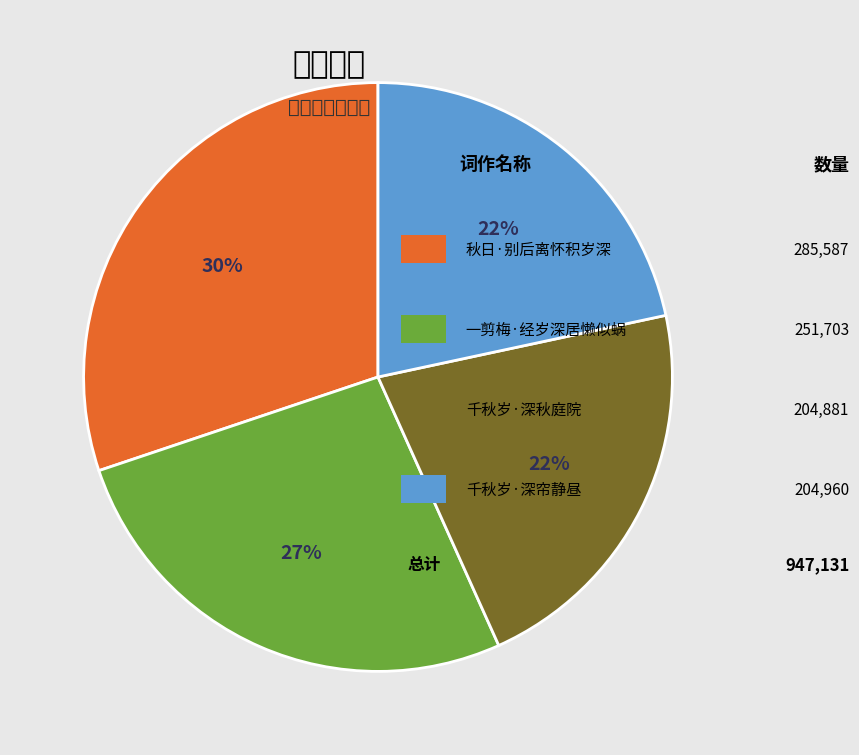

Is there any slice that represents more than half of the pie?

No